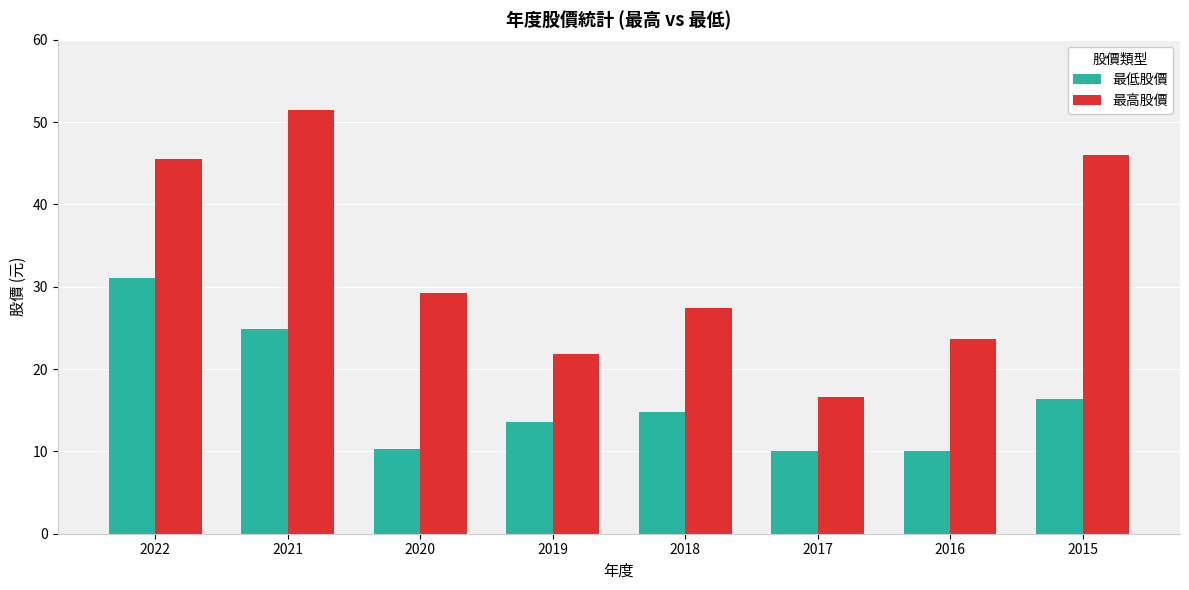

Which series has the largest range (max minus min)?

最高股價